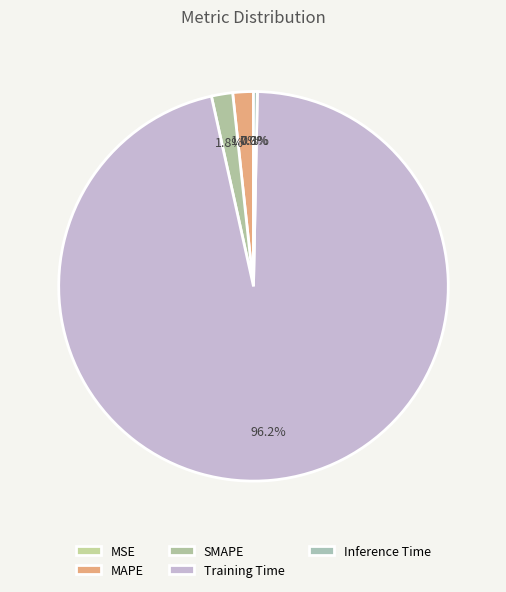

Is it true that Training Time is 96% of the pie?

True